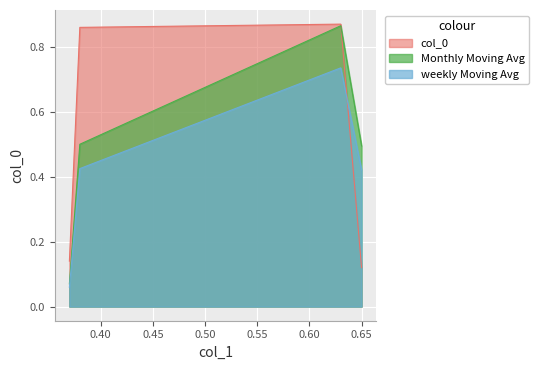

What is the difference between the second highest and second lowest values?

0.7